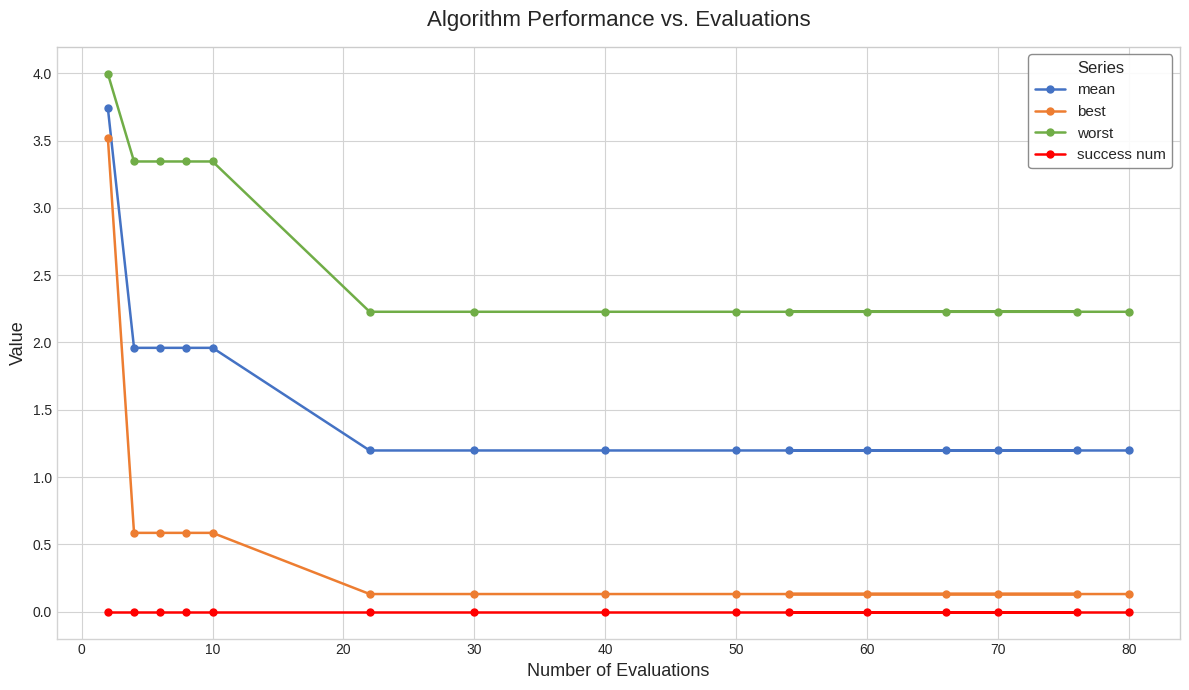

The value of mean at 40 is 1.2. True or false?

True